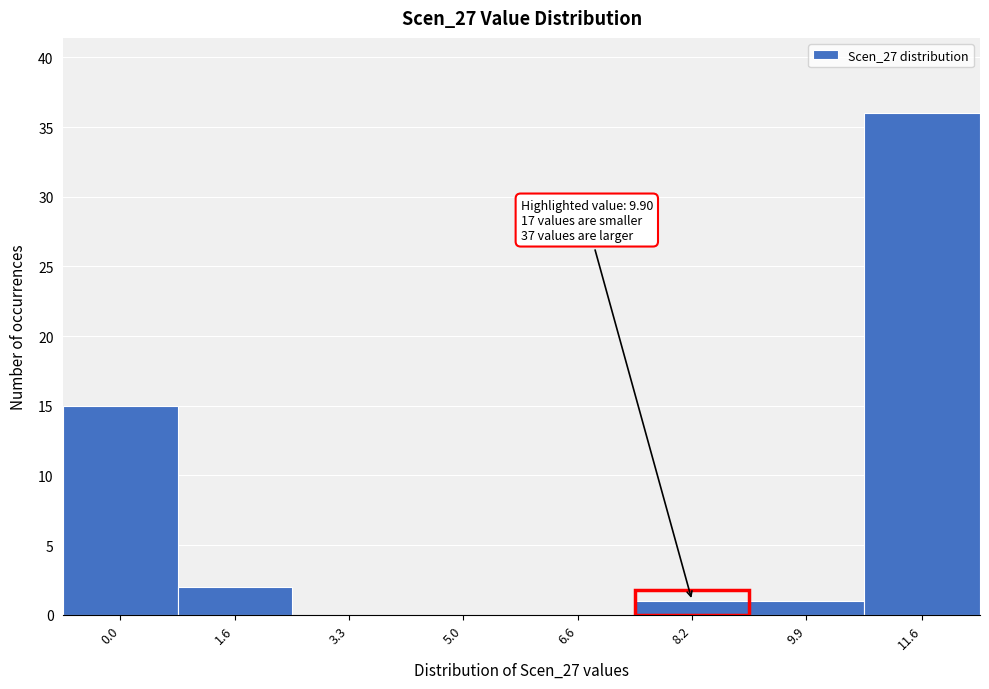

Reading left to right, list all the values displayed in this chart.

0.0=15	1.6=2	3.3=0	5.0=0	6.6=0	8.2=1	9.9=1	11.6=36